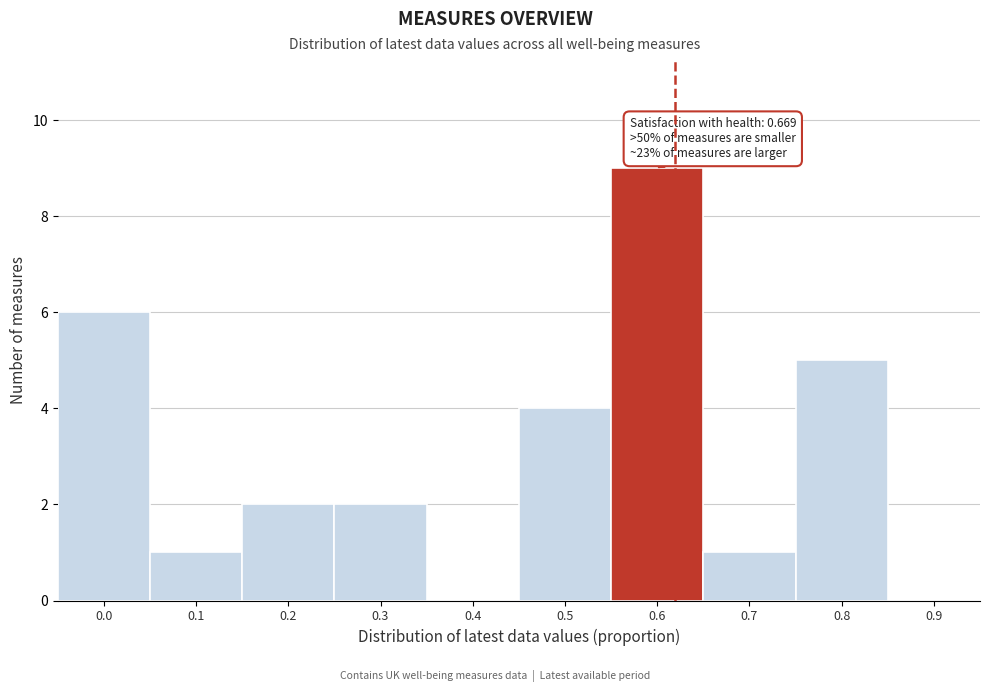

Reading right to left, what are all the values shown in this chart?

0.9=0	0.8=5	0.7=1	0.6=9	0.5=4	0.4=0	0.3=2	0.2=2	0.1=1	0.0=6